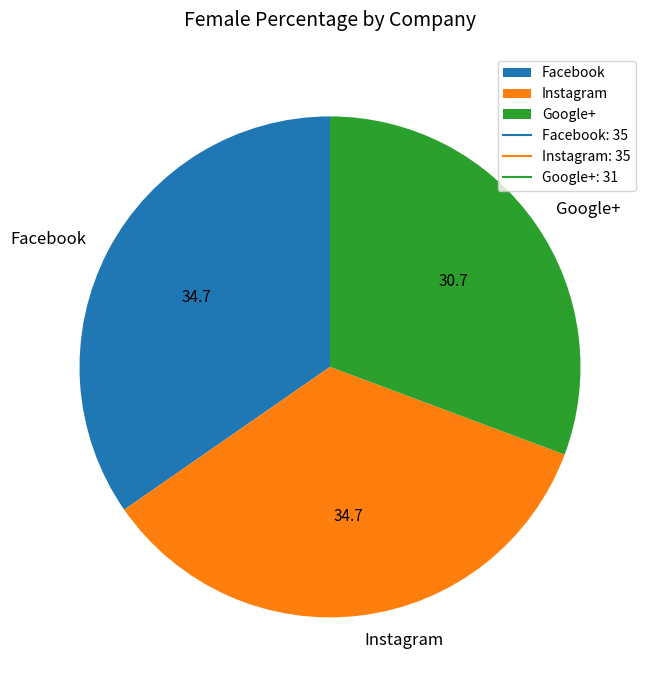

True or false: Facebook accounts for 26% of the total.

False